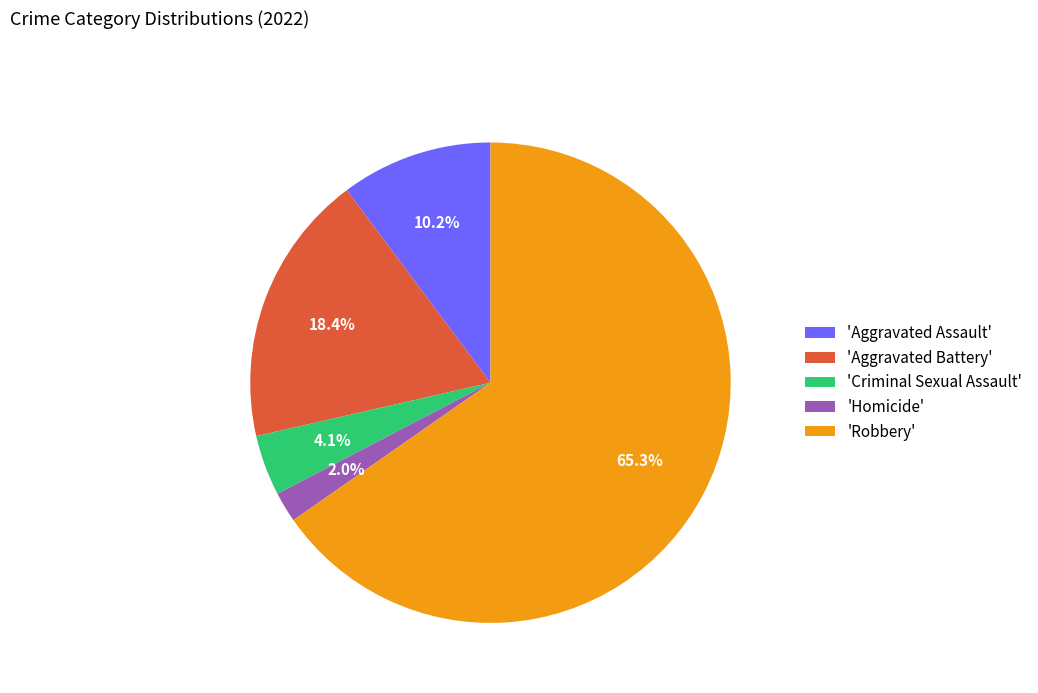

Rank the categories by value from highest to lowest.

'Robbery', 'Aggravated Battery', 'Aggravated Assault', 'Criminal Sexual Assault', 'Homicide'